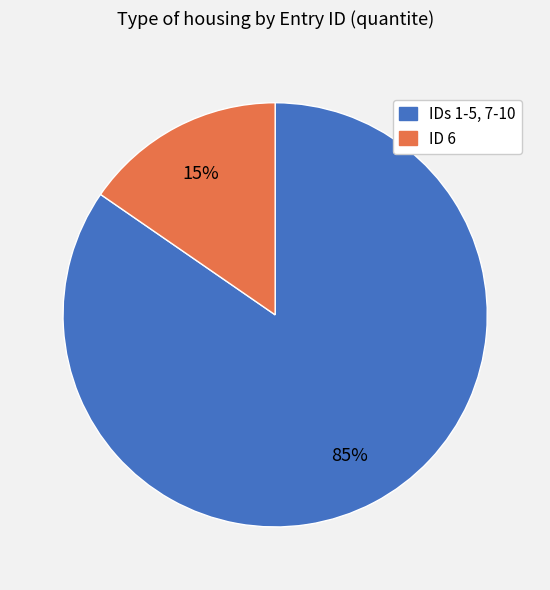

Is there any slice that represents more than half of the pie?

Yes